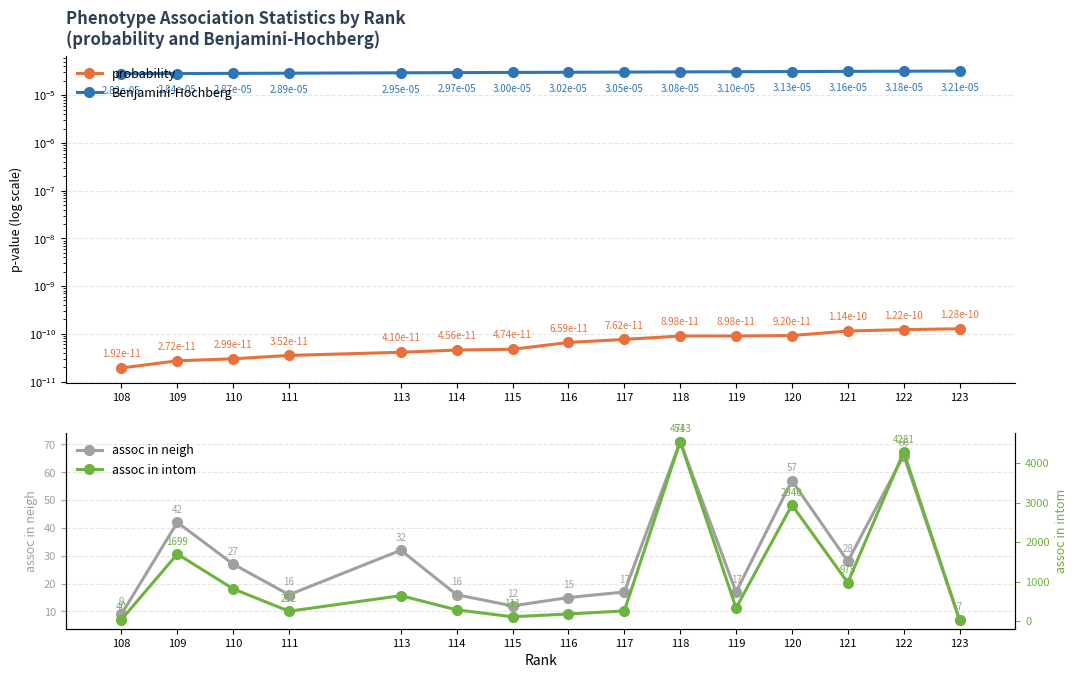

Which category has the lowest value across all series?

108